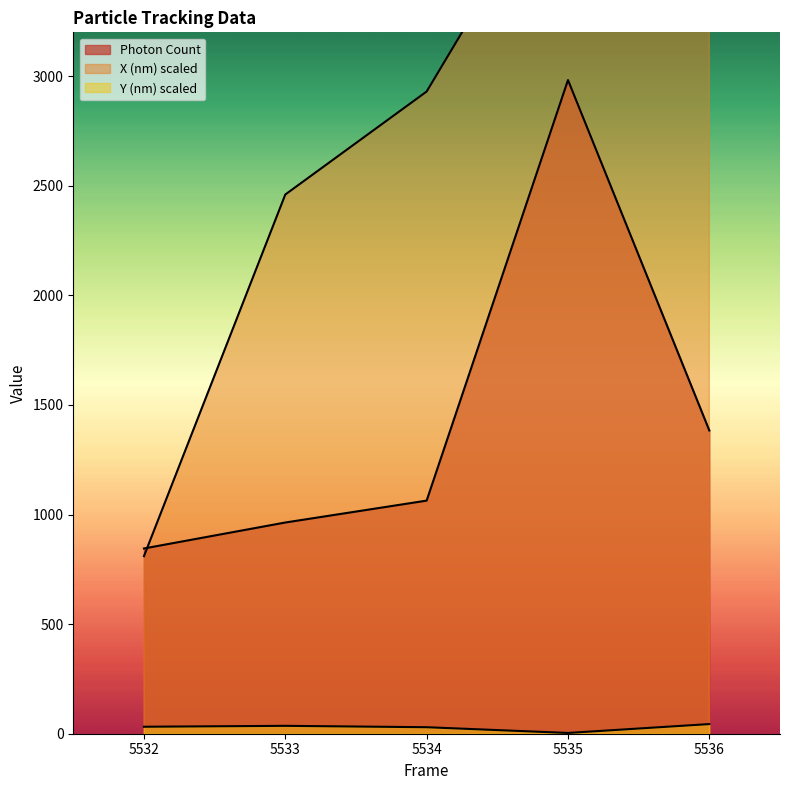

What is the difference between the second highest and minimum values in the Photon Count series?

538.4